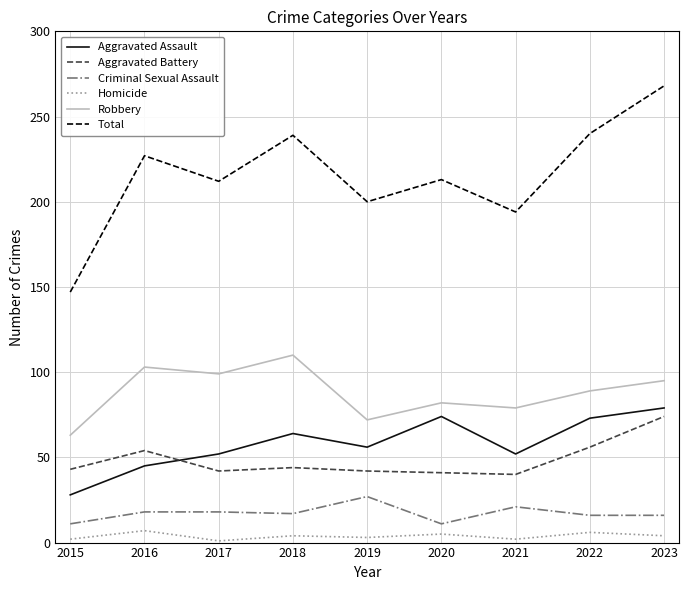

True or false: Total and Aggravated Assault intersect in this chart.

False